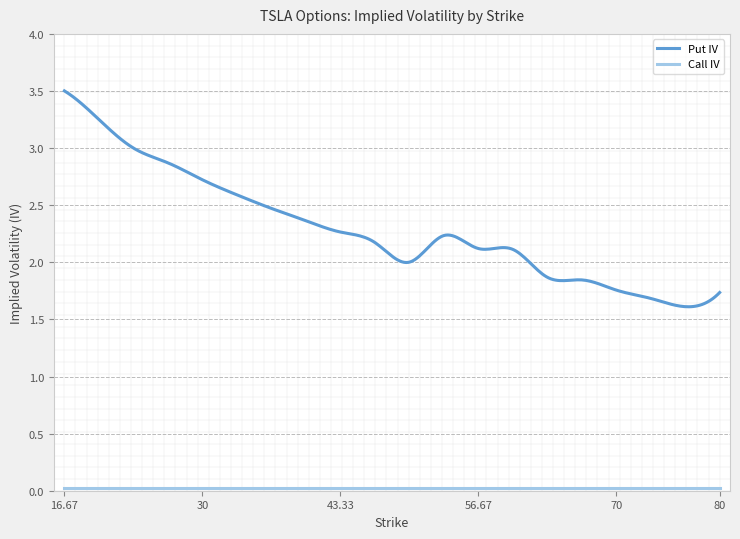

Which series has the largest total across all categories?

Put IV